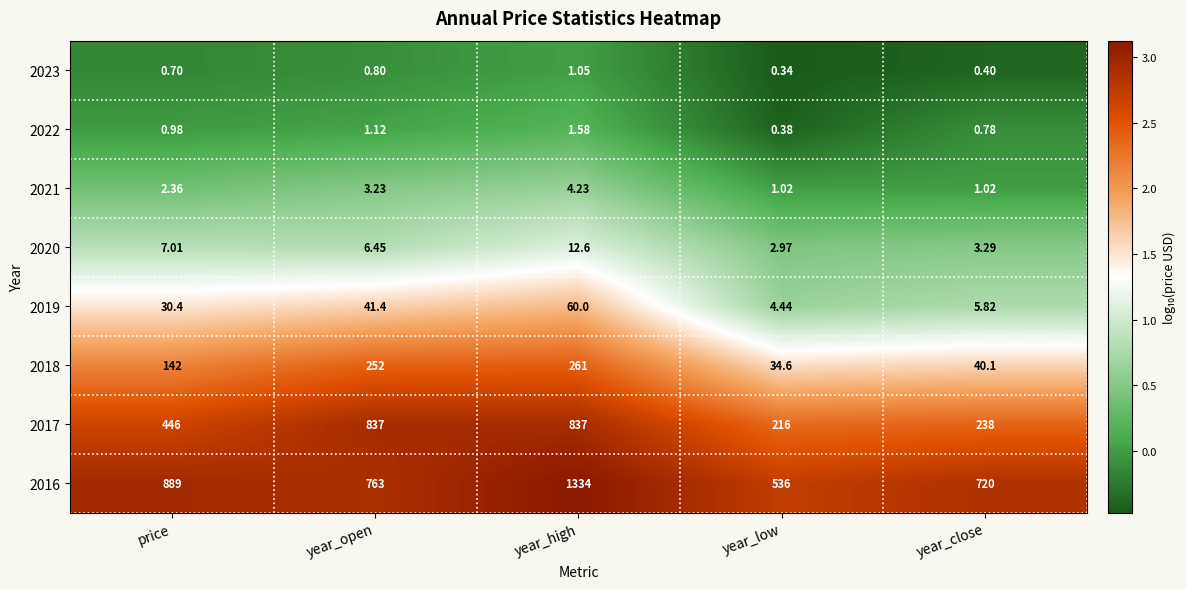

Between year_high and year_close, which series saw the biggest shift?

2016